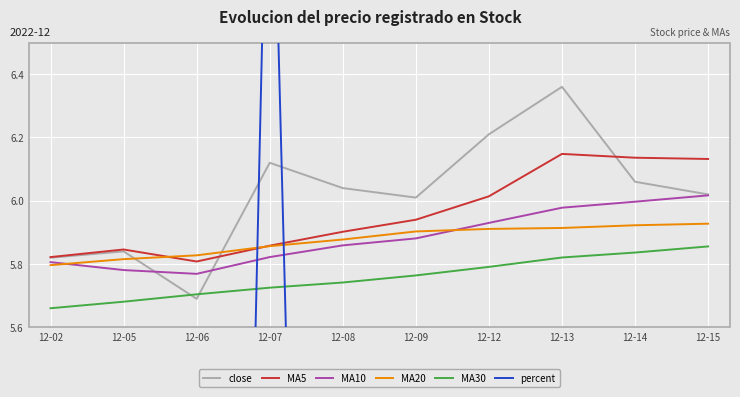

Rank the series by their maximum value, from highest to lowest.

percent, close, MA5, MA10, MA20, MA30